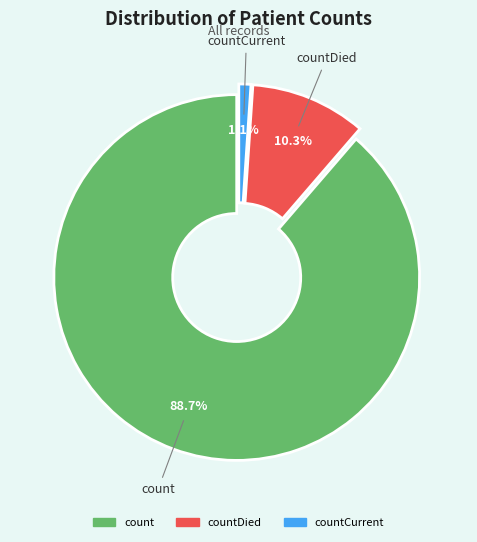

Which category has the smallest portion of the pie?

countCurrent